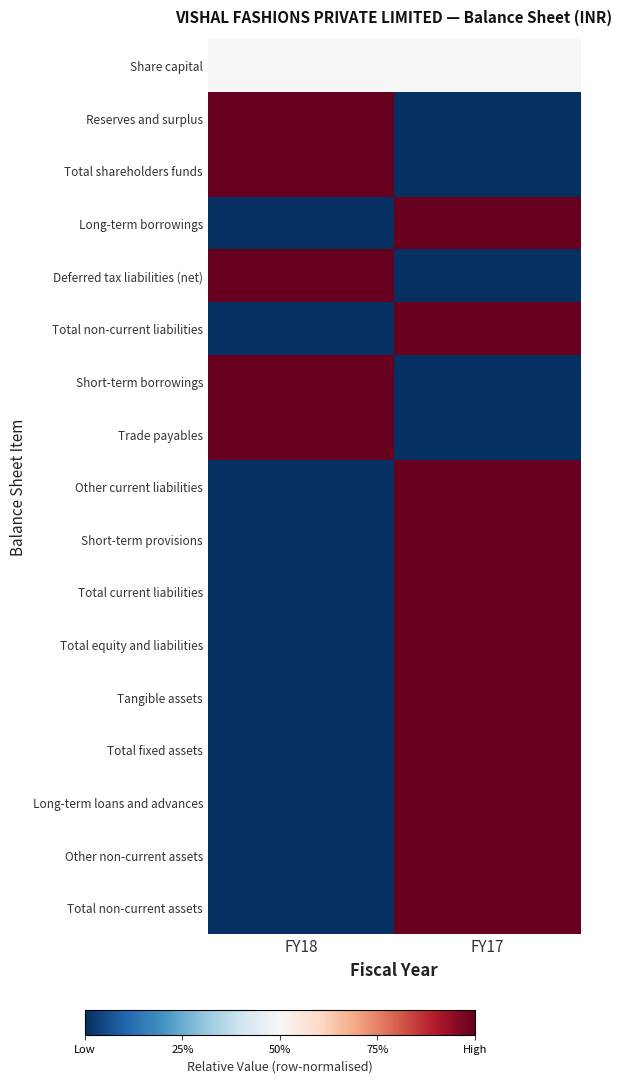

Reading left to right, list all the values displayed in this chart.

Share capital: FY18=0.5	FY17=0.5
Reserves and surplus: FY18=1.0	FY17=0.0
Total shareholders funds: FY18=1.0	FY17=0.0
Long-term borrowings: FY18=0.0	FY17=1.0
Deferred tax liabilities (net): FY18=1.0	FY17=0.0
Total non-current liabilities: FY18=0.0	FY17=1.0
Short-term borrowings: FY18=1.0	FY17=0.0
Trade payables: FY18=1.0	FY17=0.0
Other current liabilities: FY18=0.0	FY17=1.0
Short-term provisions: FY18=0.0	FY17=1.0
Total current liabilities: FY18=0.0	FY17=1.0
Total equity and liabilities: FY18=0.0	FY17=1.0
Tangible assets: FY18=0.0	FY17=1.0
Total fixed assets: FY18=0.0	FY17=1.0
Long-term loans and advances: FY18=0.0	FY17=1.0
Other non-current assets: FY18=0.0	FY17=1.0
Total non-current assets: FY18=0.0	FY17=1.0